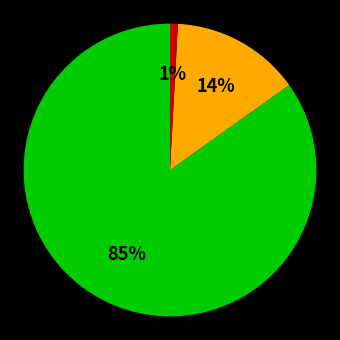

Count the number of slices in the pie.

3